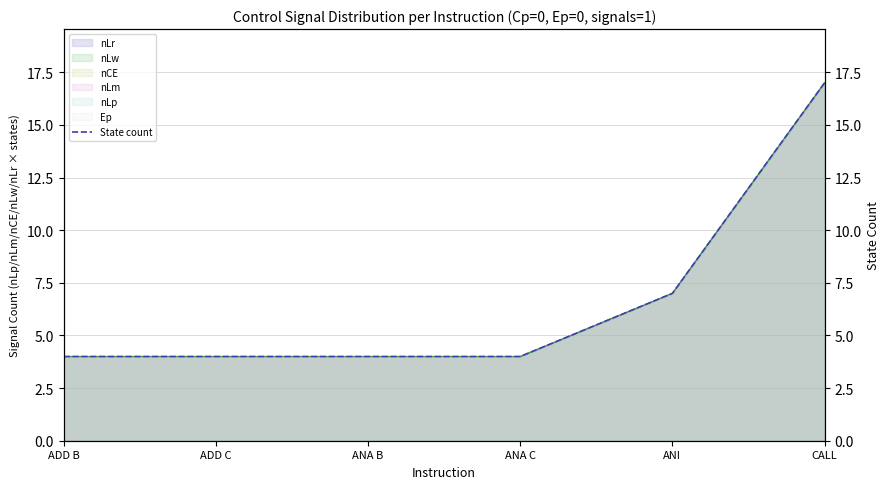

How many lines are shown in the chart?

1